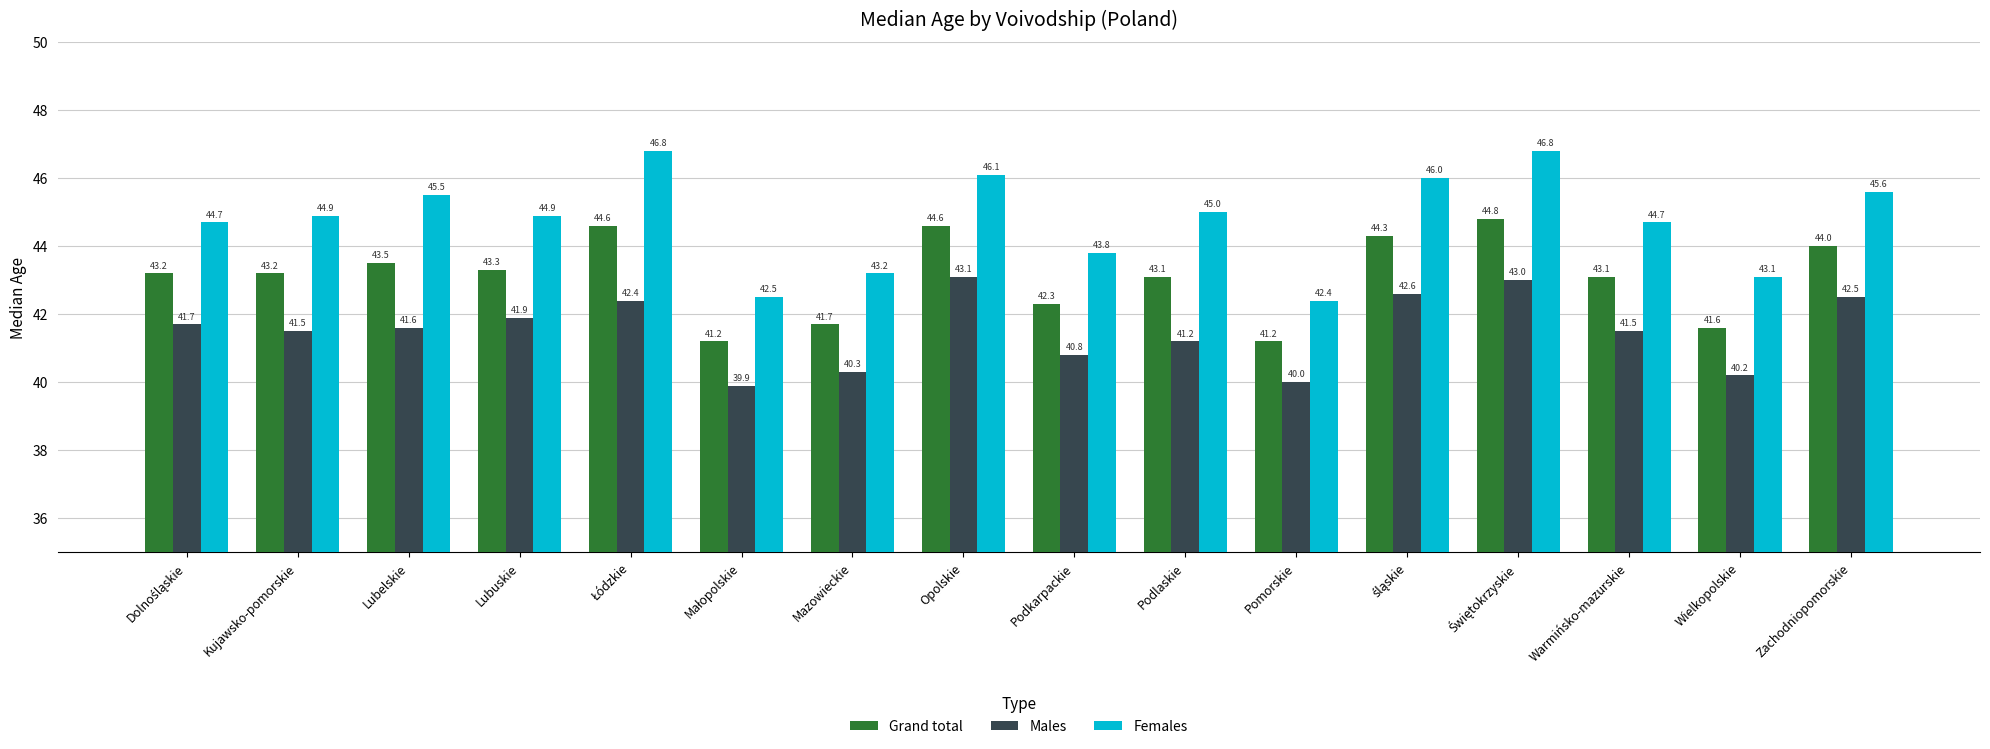

Reading right to left, transcribe all the data shown in this chart.

Grand total: 44.0	41.6	43.1	44.8	44.3	41.2	43.1	42.3	44.6	41.7	41.2	44.6	43.3	43.5	43.2	43.2
Males: 42.5	40.2	41.5	43.0	42.6	40.0	41.2	40.8	43.1	40.3	39.9	42.4	41.9	41.6	41.5	41.7
Females: 45.6	43.1	44.7	46.8	46.0	42.4	45.0	43.8	46.1	43.2	42.5	46.8	44.9	45.5	44.9	44.7